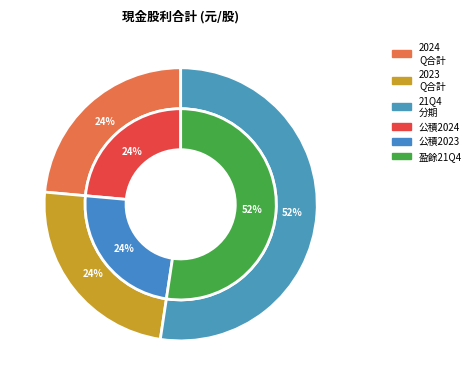

Which series changed the most between 2023 and 21Q4?

outer